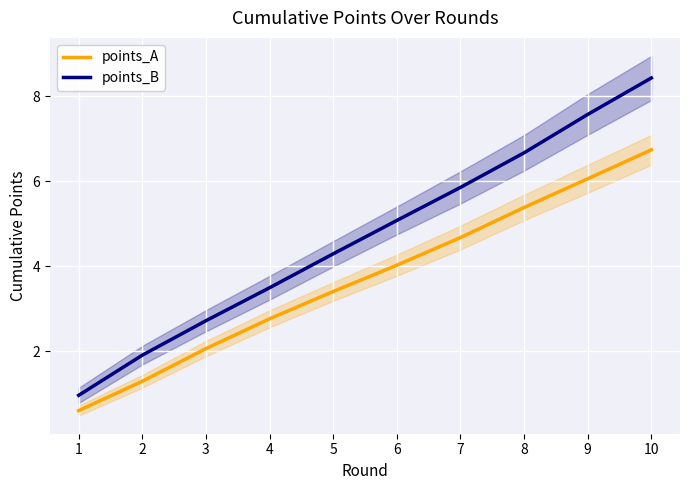

Between 7 and 8, which series saw the biggest shift?

points_B